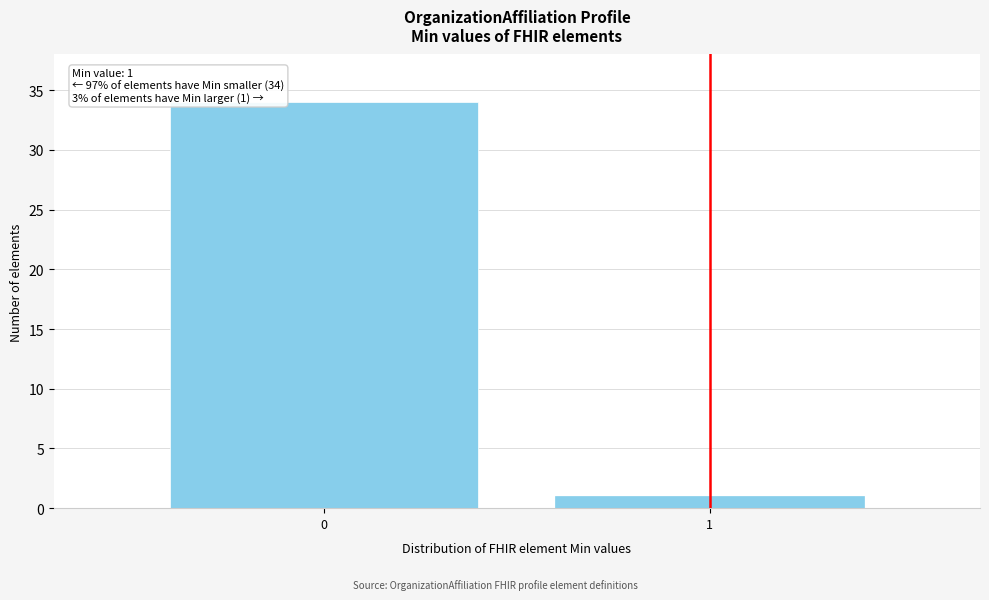

Reading left to right, what are all the values shown in this chart?

34	1